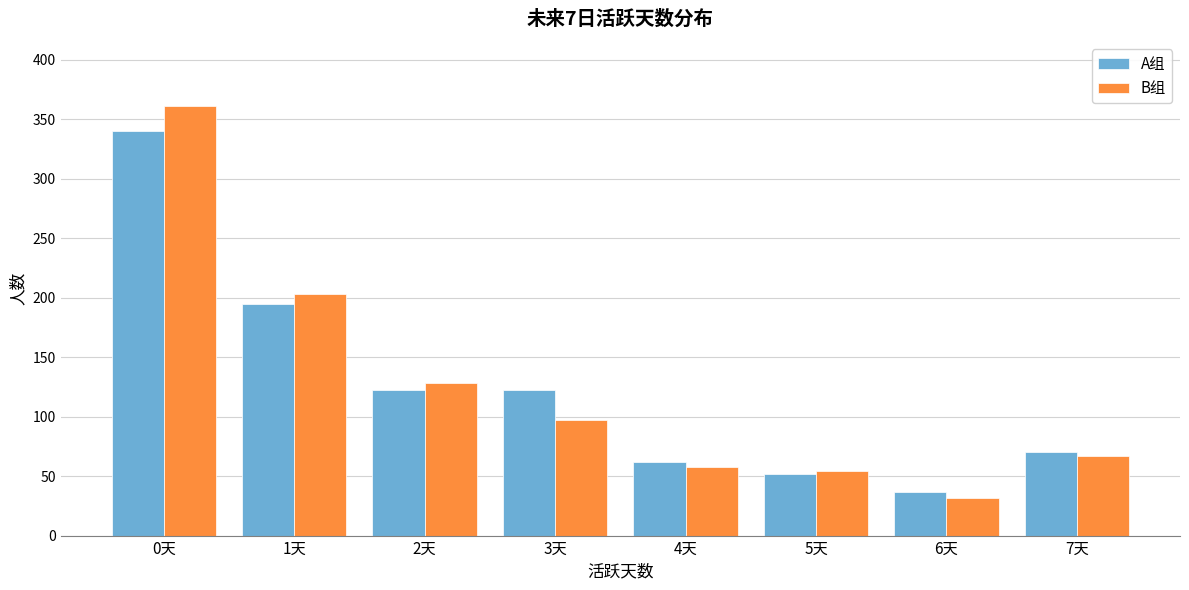

Reading left to right, what are all the values shown in this chart?

A组: 340	195	122	122	62	52	37	70
B组: 361	203	128	97	58	54	32	67